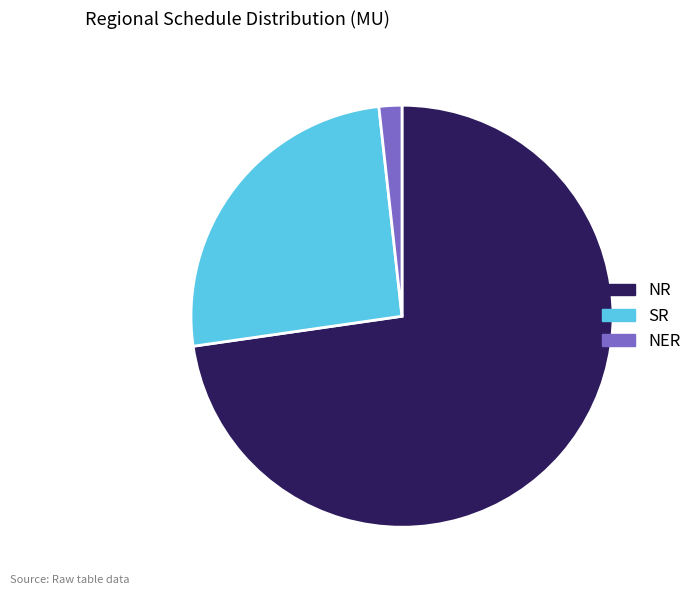

Is there a majority slice in this chart?

Yes